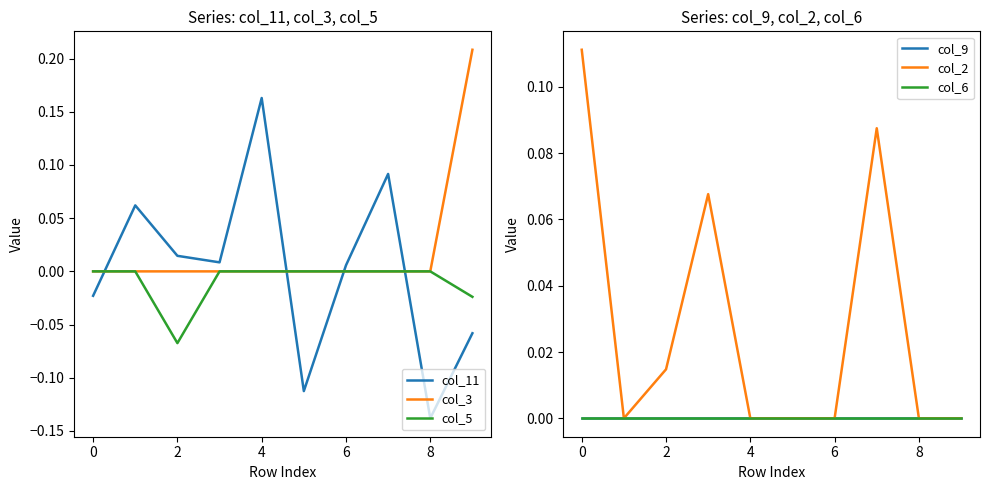

The col_3 series shows 0.1 at 8. True or false?

False